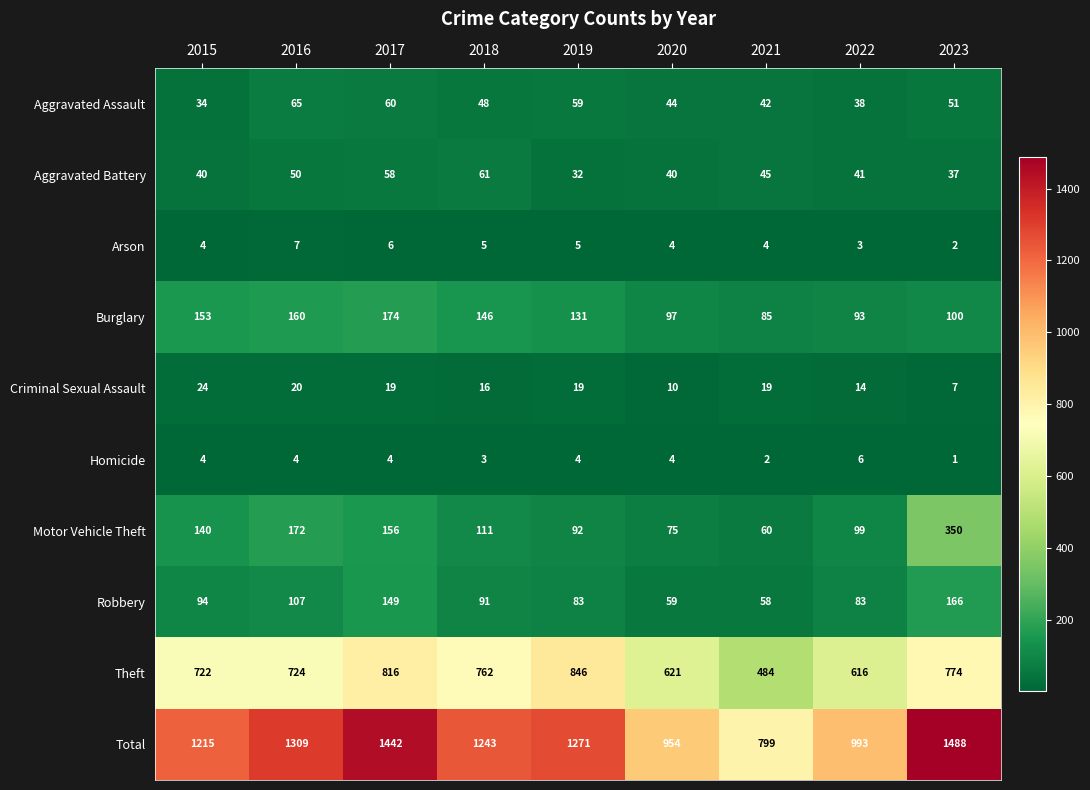

Which series has the largest total across all categories?

Total